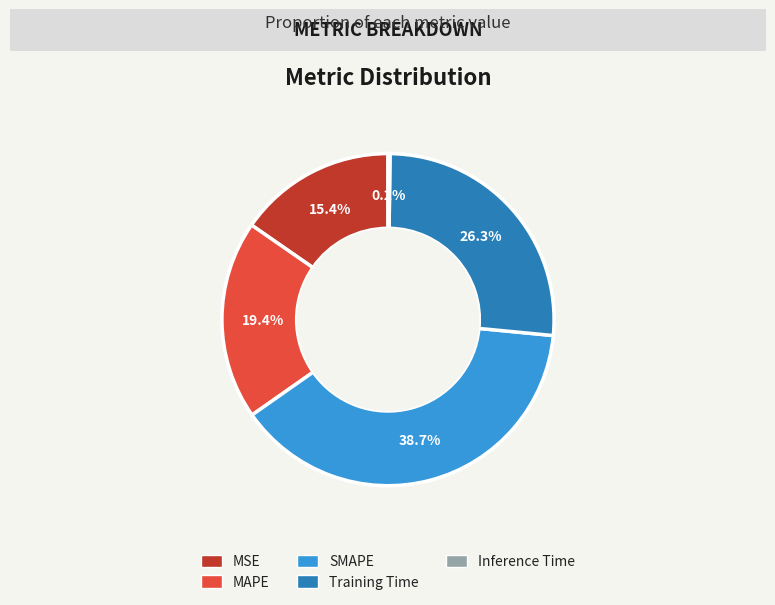

What portion of the pie excludes MSE?

84.6%